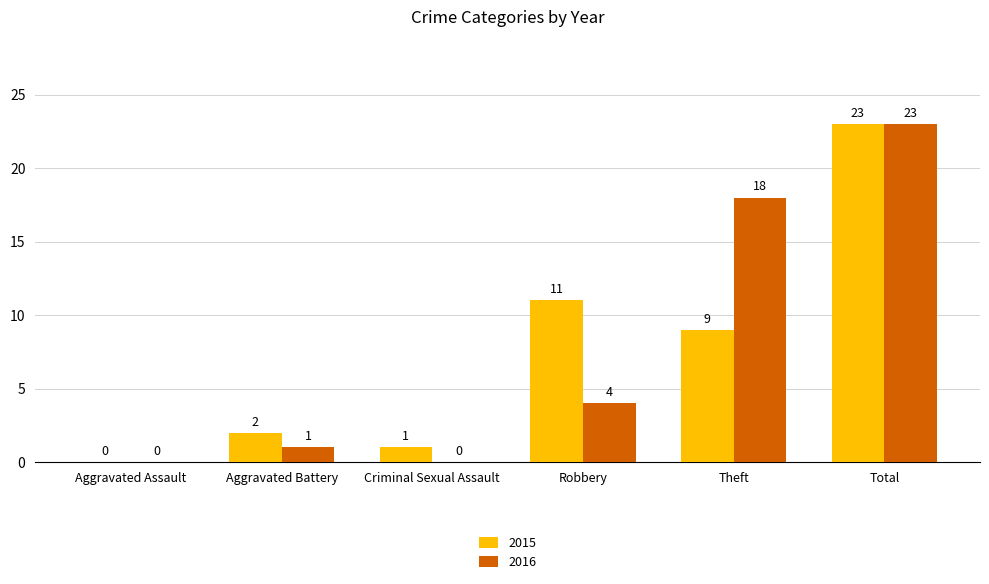

At which category is the sum across all series the highest?

Total